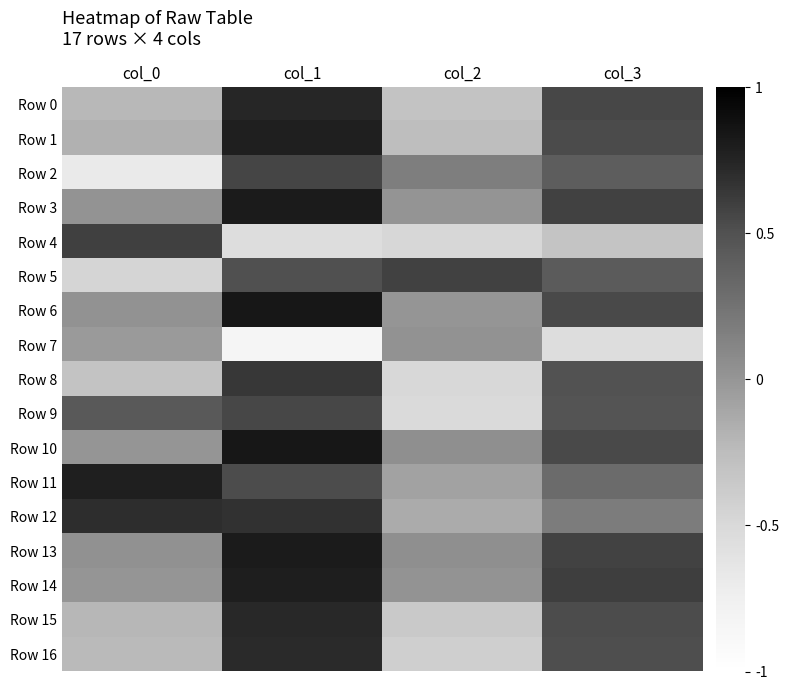

Which series changed the most between col_0 and col_1?

Row 2